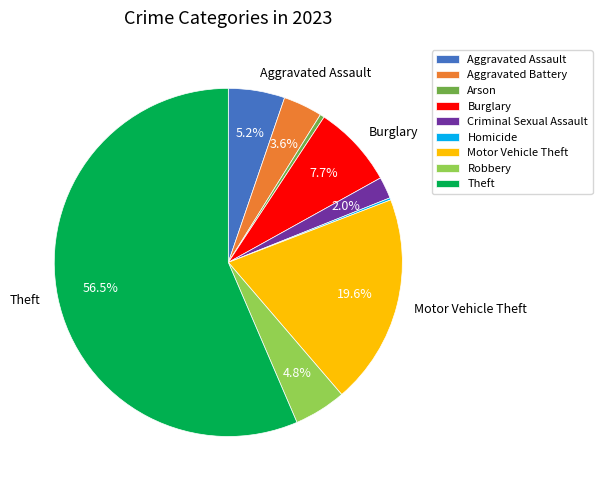

Is there a majority slice in this chart?

Yes